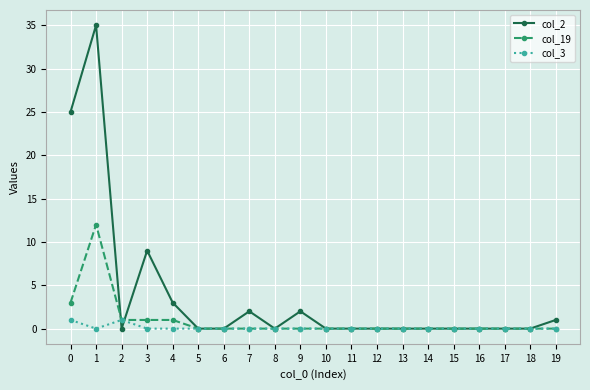

What is the difference between the second highest and second lowest values in the col_19 series?

3